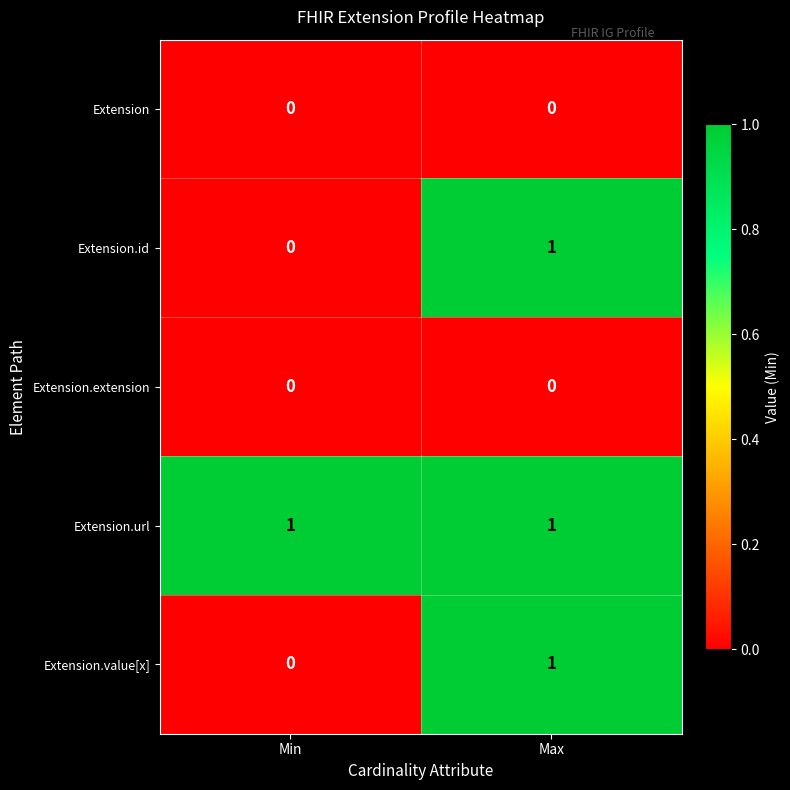

How many data points does each series have?

2